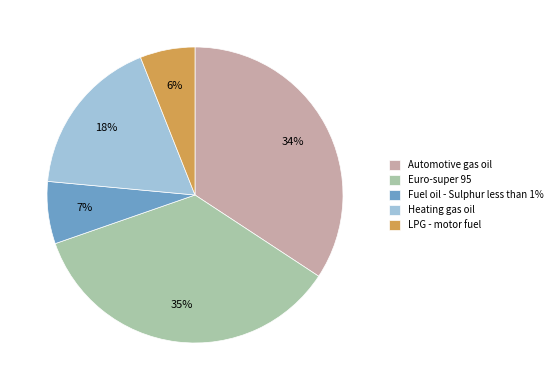

True or false: Euro-super 95 accounts for 27% of the total.

False